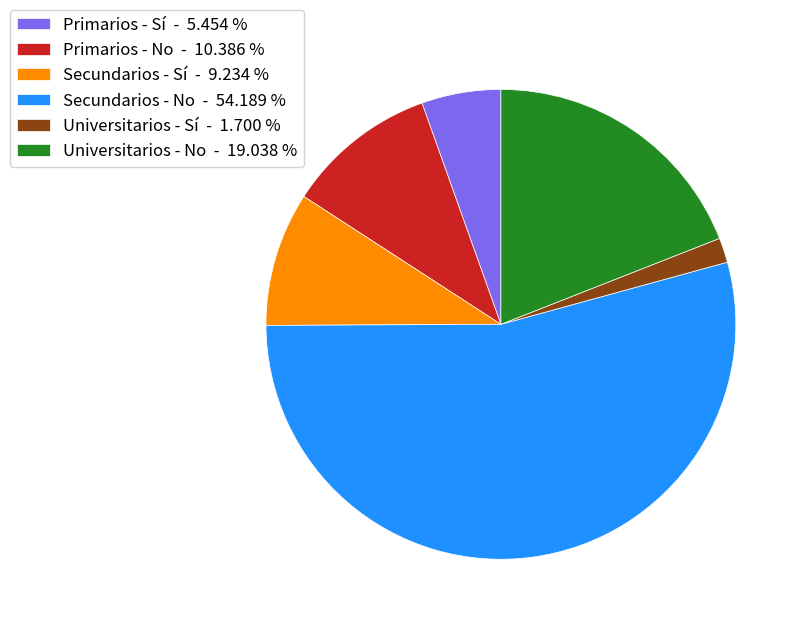

The Secundarios - No slice represents 67% of the pie. True or false?

False